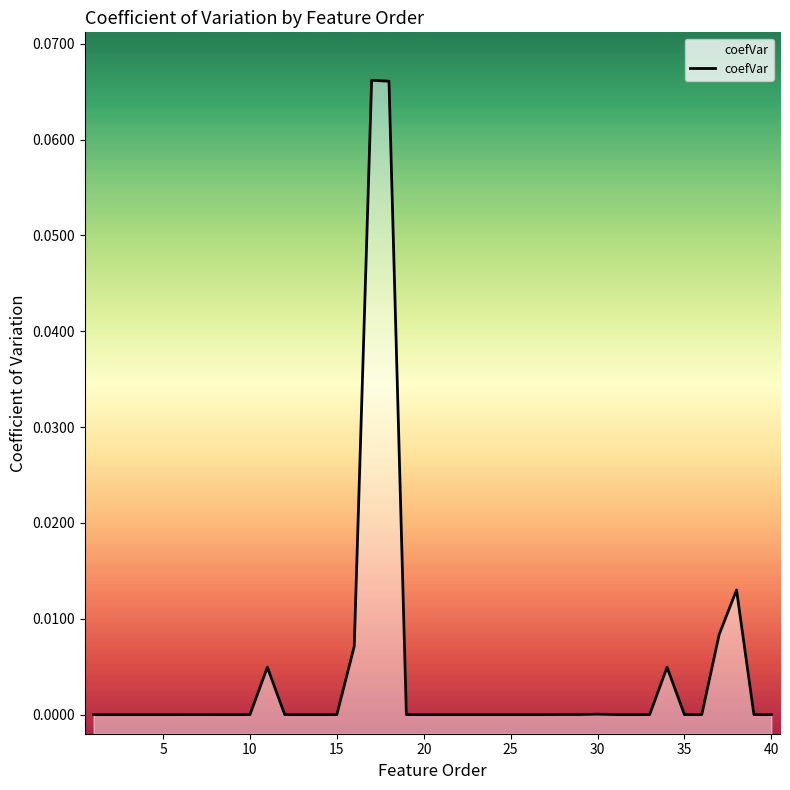

Reading left to right, transcribe all the data shown in this chart.

0.0	0.0	0.0	0.0	0.0	0.0	0.0	0.0	0.0	0.0	0.0	0.0	0.0	0.0	0.0	0.0	0.1	0.1	0.0	0.0	0.0	0.0	0.0	0.0	0.0	0.0	0.0	0.0	0.0	0.0	0.0	0.0	0.0	0.0	0.0	0.0	0.0	0.0	0.0	0.0